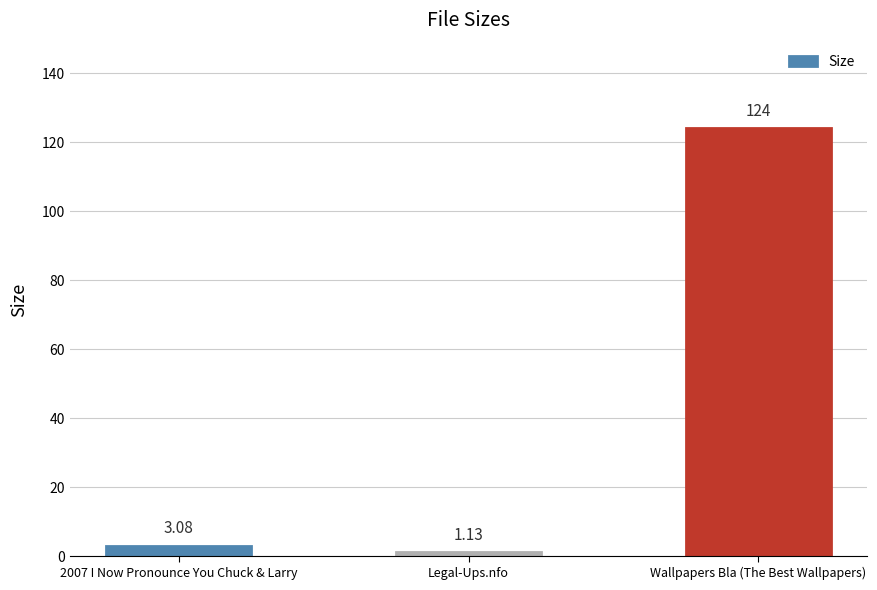

How many data points does each series have?

3